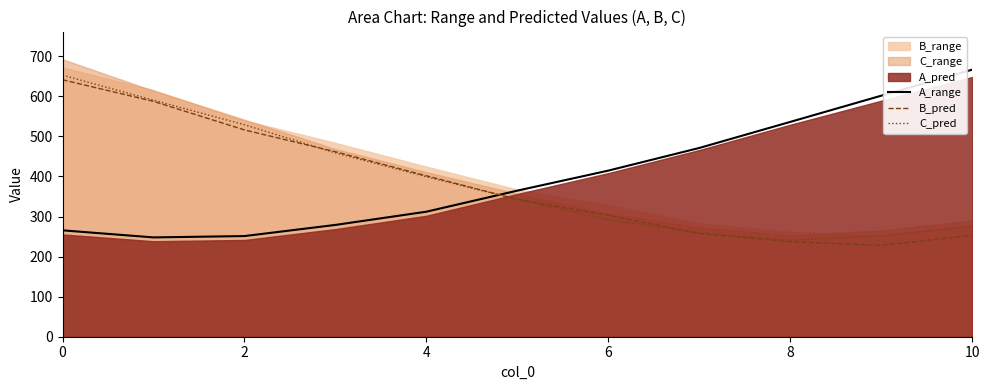

The value of B_pred at 2 is 516.1. True or false?

True